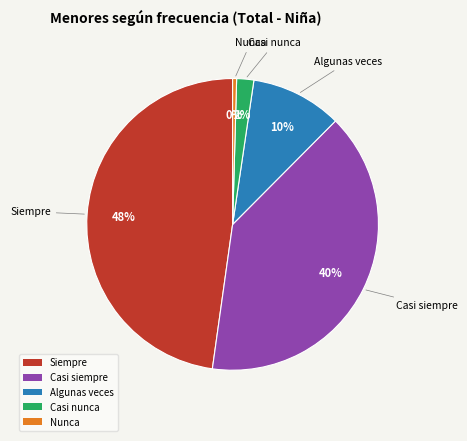

To the nearest percent, what percentage of the pie is Siempre?

48%